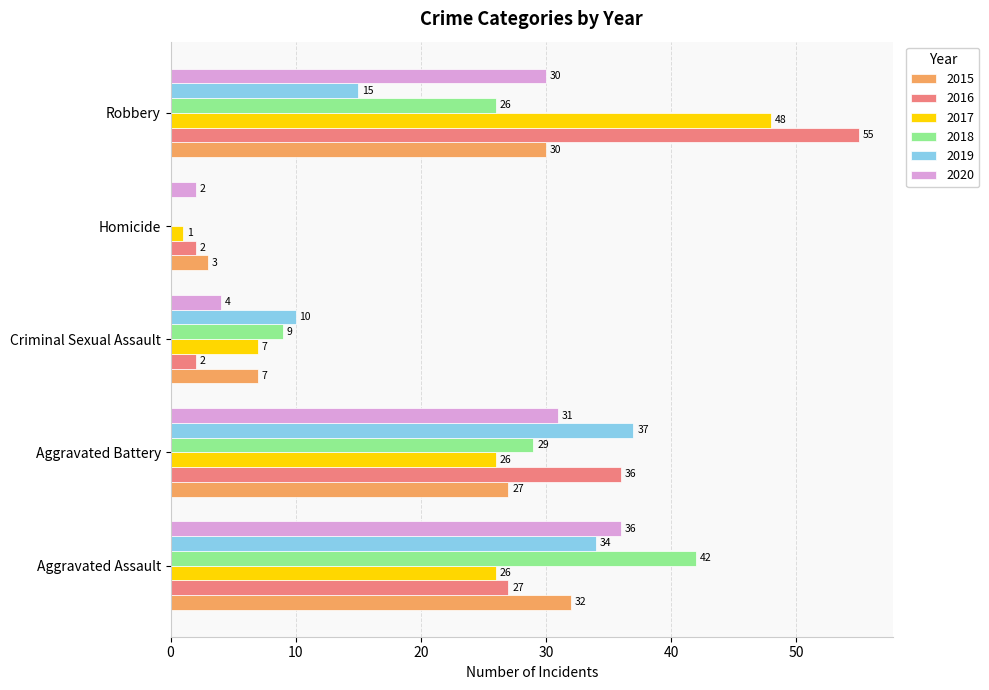

What is the difference between the 2020 values at Aggravated Assault and Robbery?

6